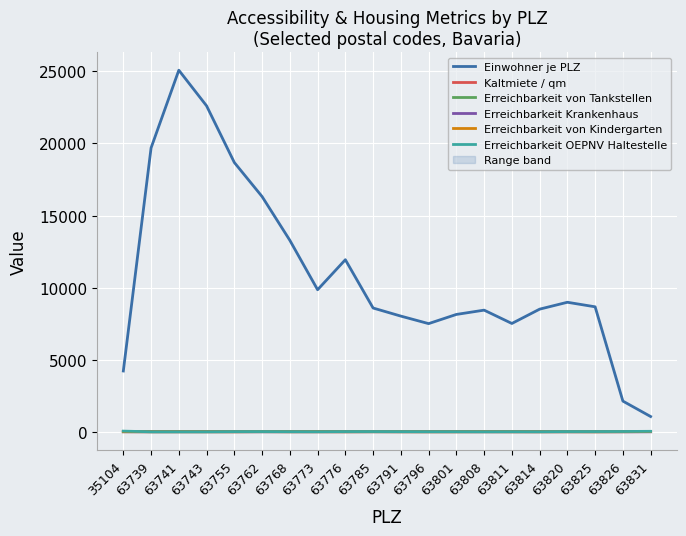

What is the approximate value of Erreichbarkeit OEPNV Haltestelle at 63776?

15.7